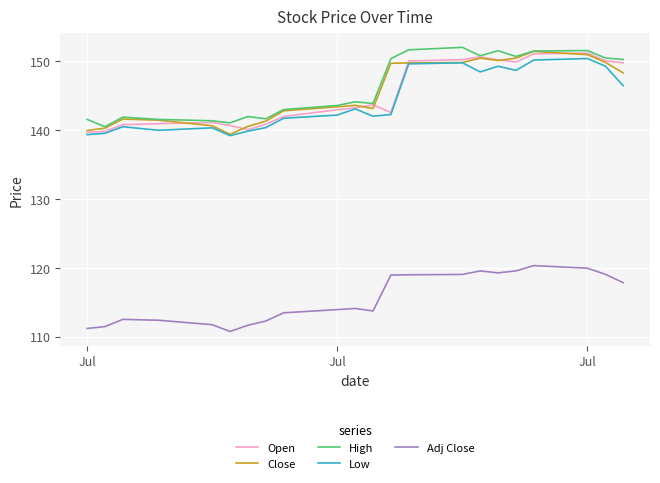

True or false: High and Low intersect in this chart.

False